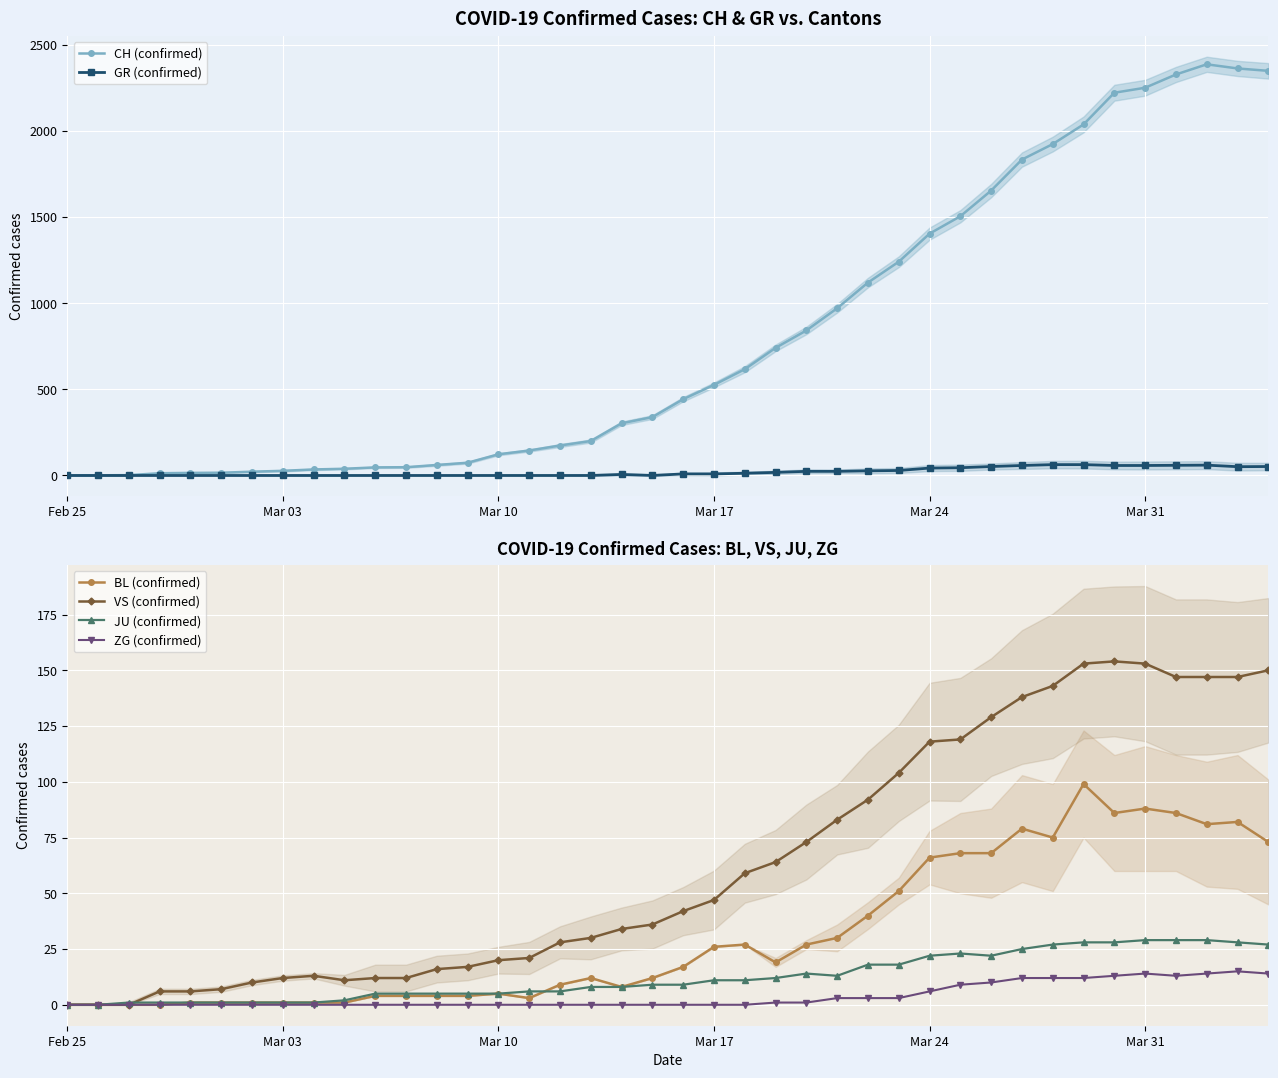

True or false: JU (confirmed) has more than 0 interior local peaks.

True